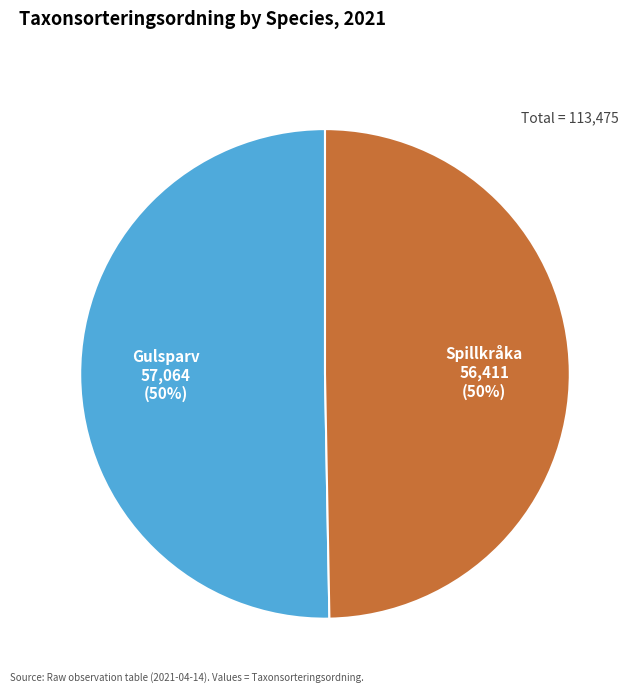

To the nearest percent, what is the average slice percentage?

50%